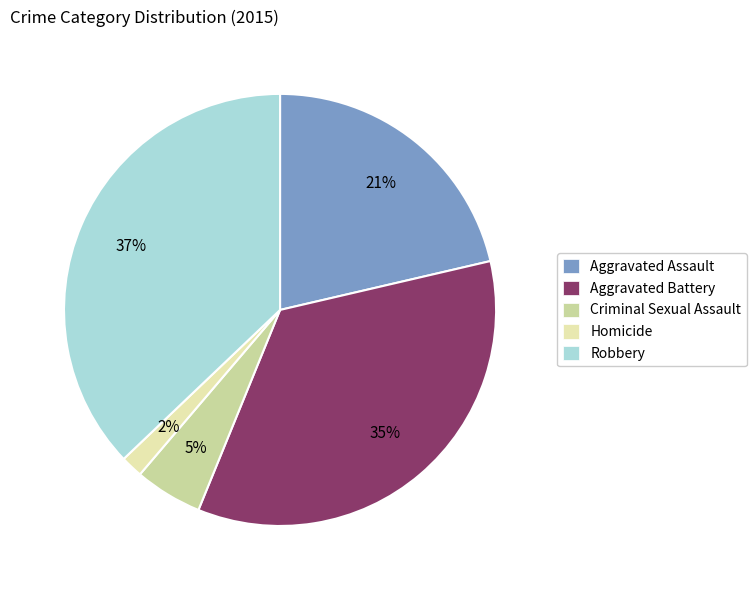

What percentage is the Criminal Sexual Assault slice, to the nearest percent?

5%